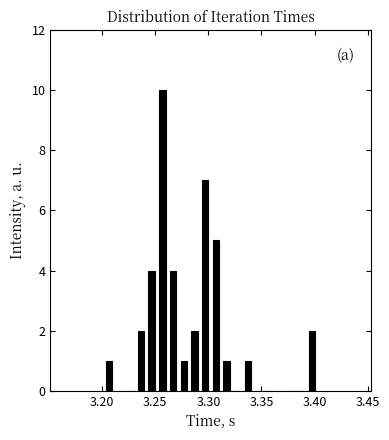

Read against the x-axis, roughly where is the centre of the tallest bar?

3.255